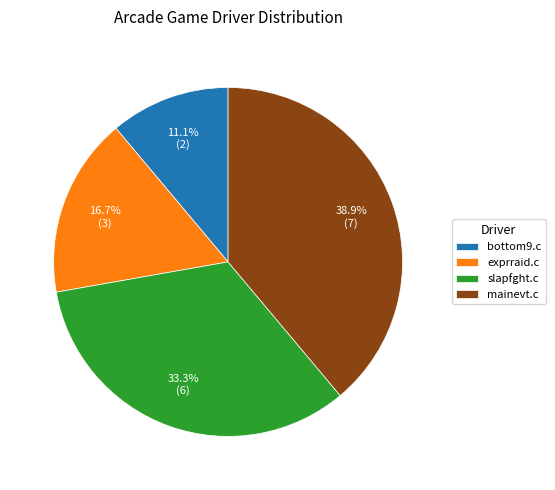

Which category has the smallest portion of the pie?

bottom9.c